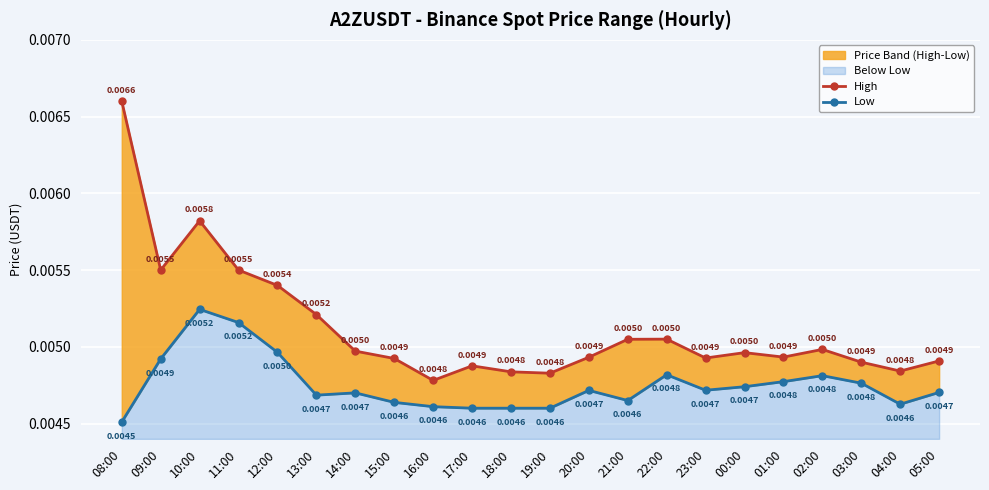

True or false: High and Low intersect in this chart.

False